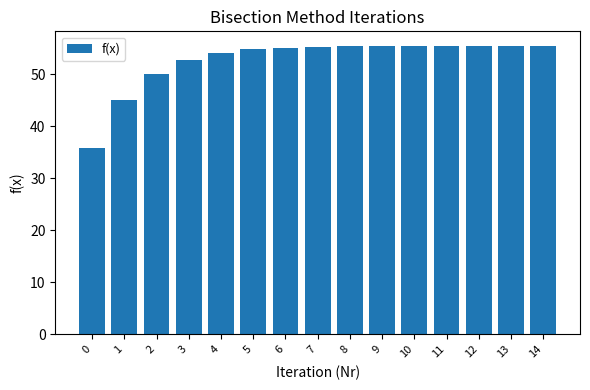

Where is the data nearest to the value 45?

1